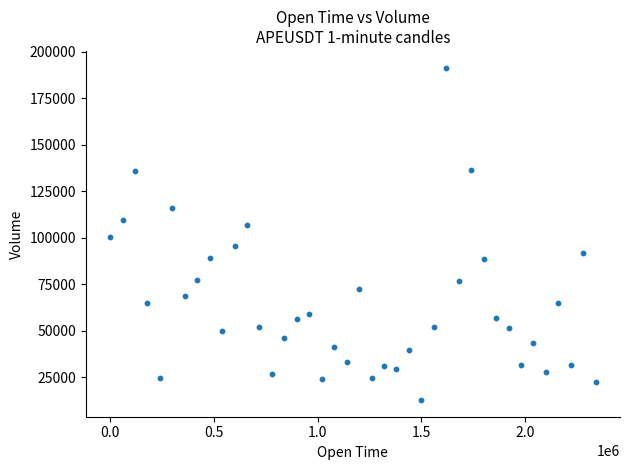

What is the range of X values (max minus min)?

2340000